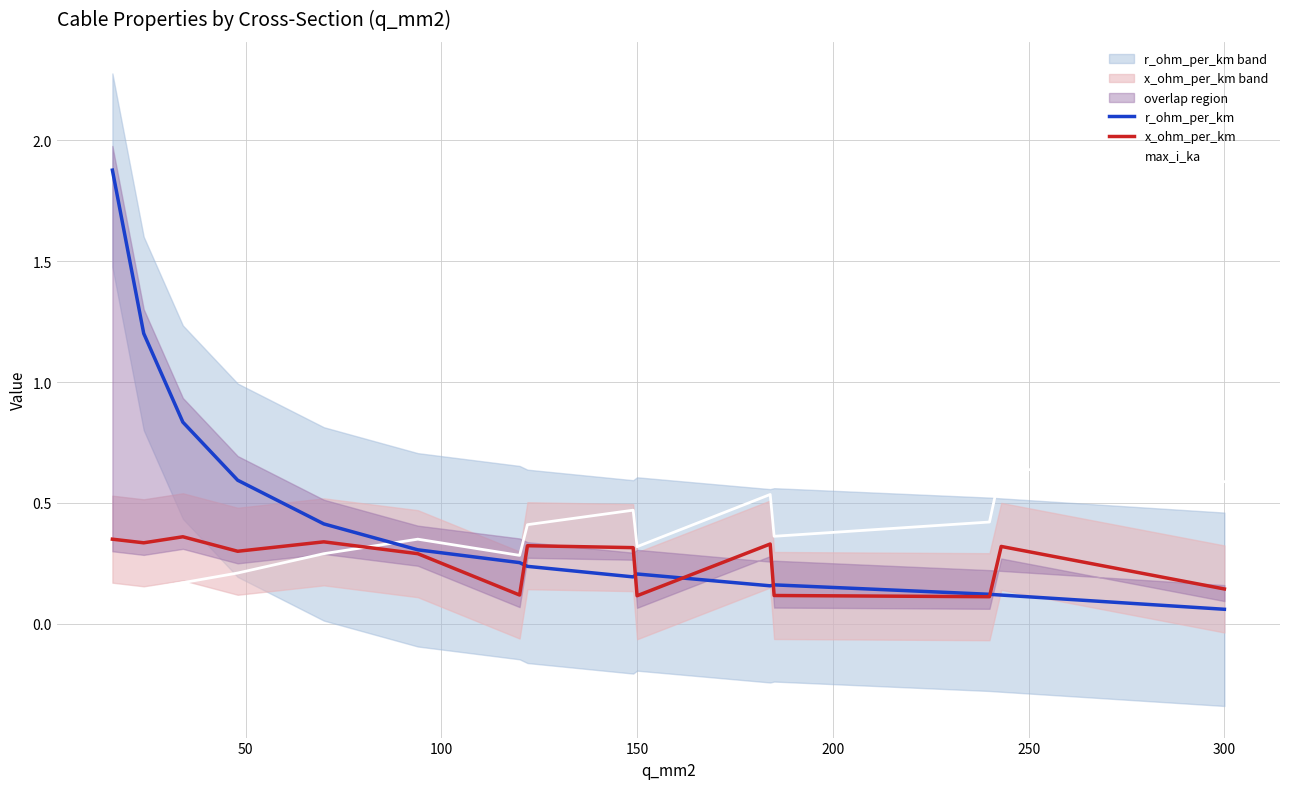

How many lines are shown in the chart?

3